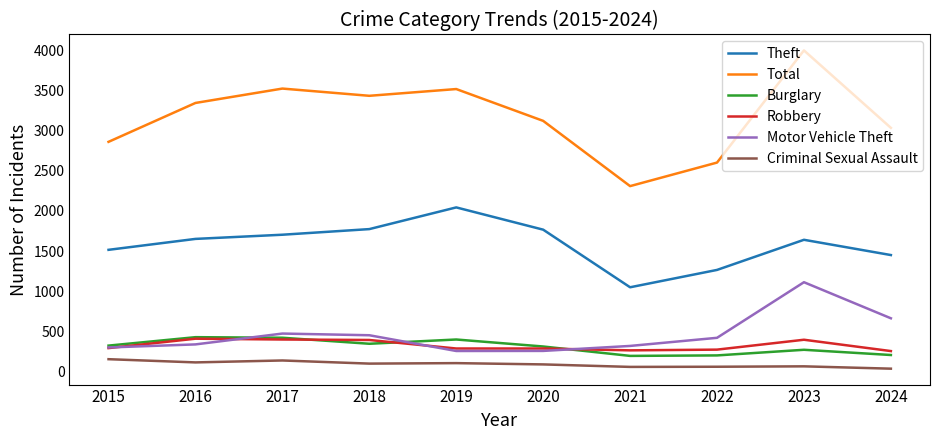

True or false: Burglary has a value of 429 at 2016.

True